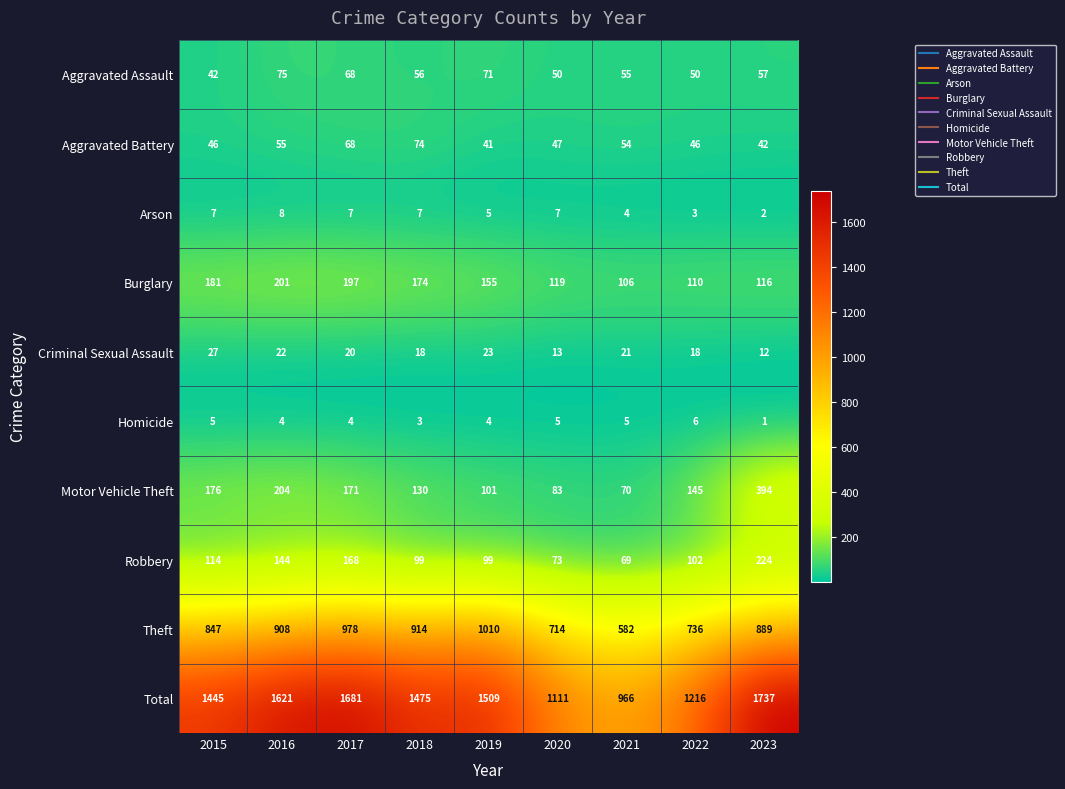

What is the highest value of the Aggravated Assault series?

75